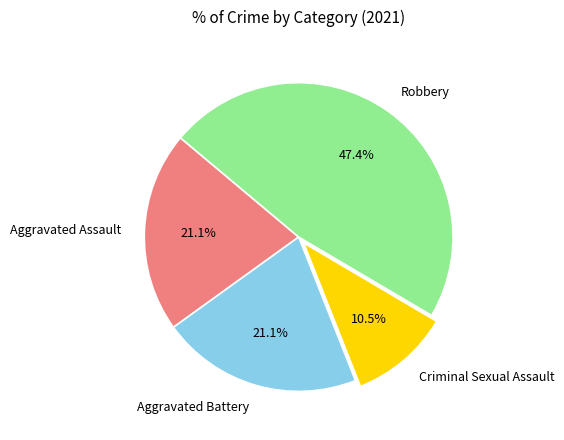

Is the sum of Criminal Sexual Assault and Robbery greater than half?

Yes